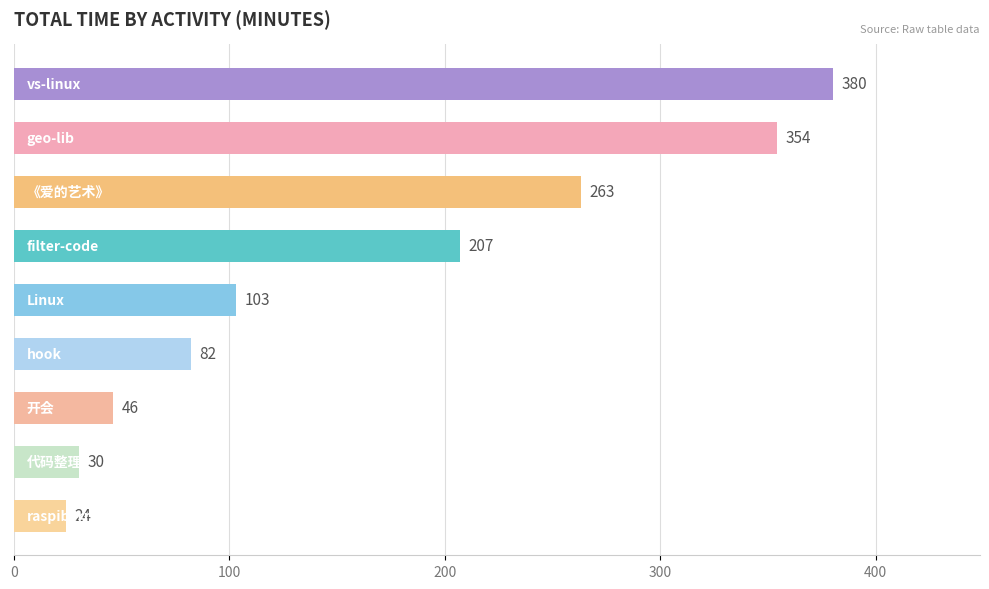

What is the value of the 7th bar from the top?

46